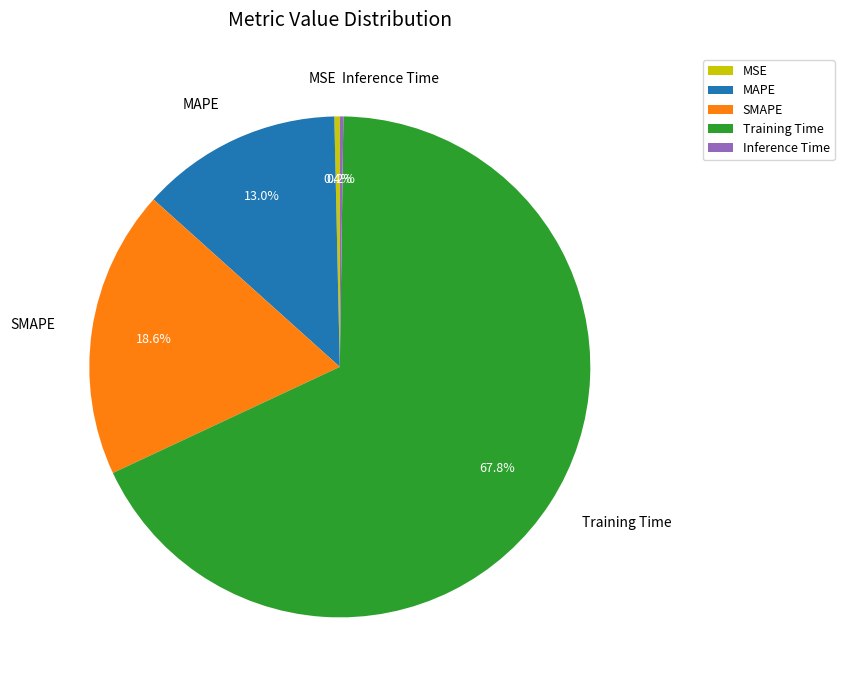

What portion of the pie excludes MAPE?

87.0%